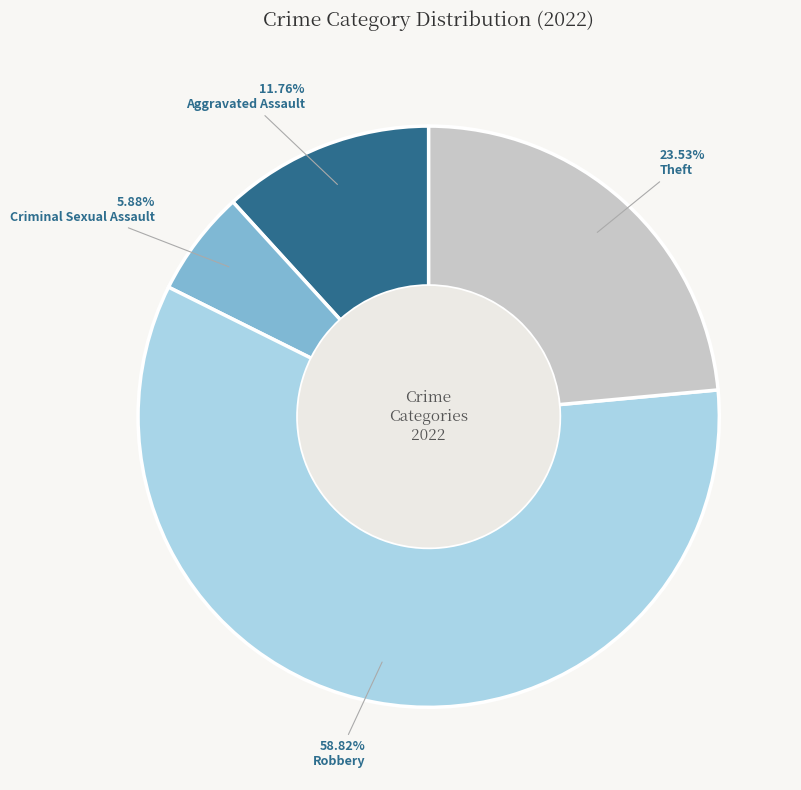

Count the number of slices in the pie.

4